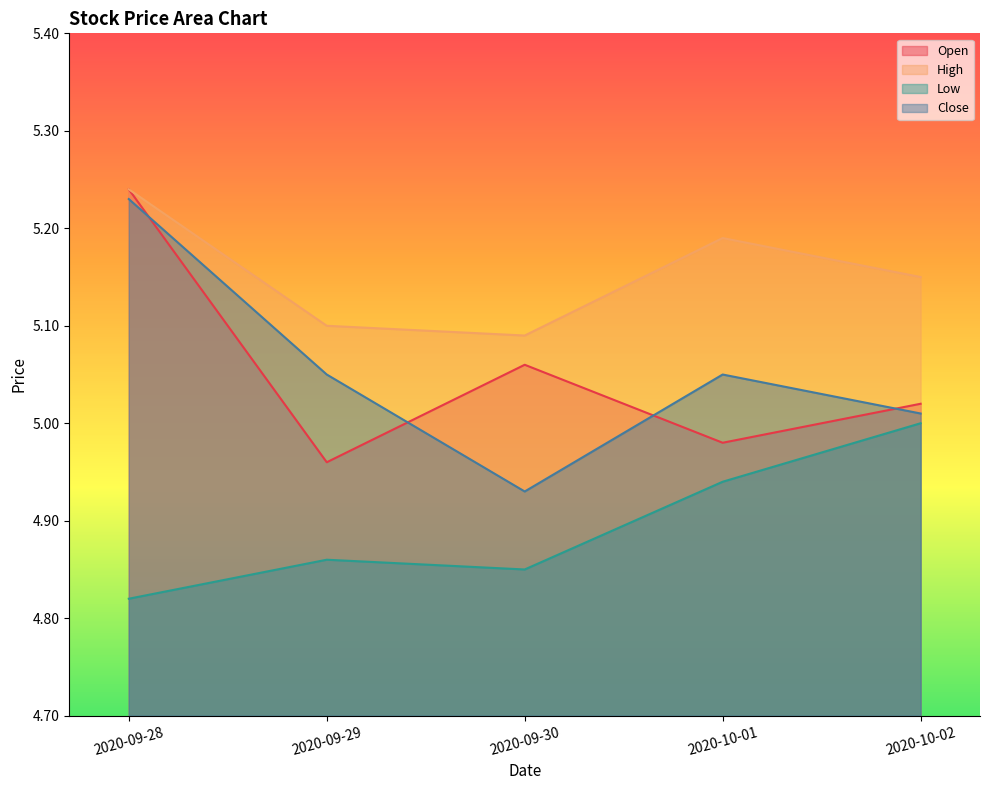

The value of Close at 2020-09-30 is 4.9. True or false?

True